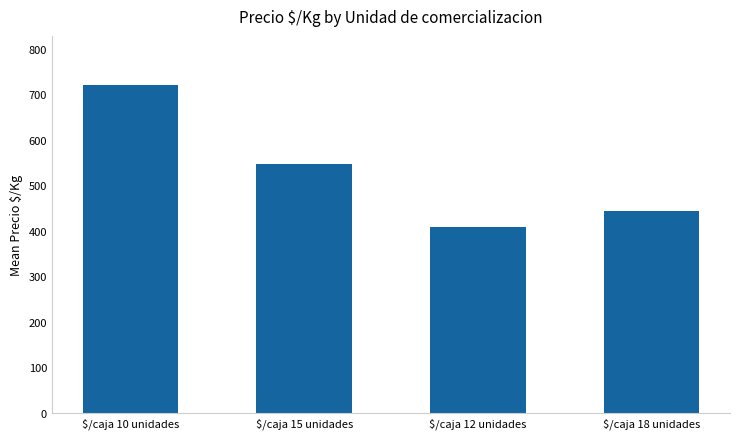

What is the value of the 2nd bar from the left?

546